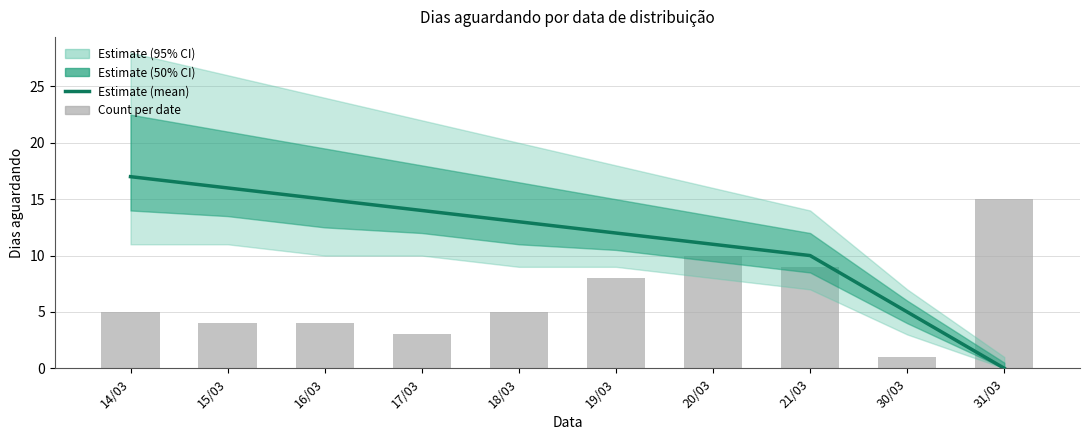

Is it true that the value at 14/03 is 6?

False